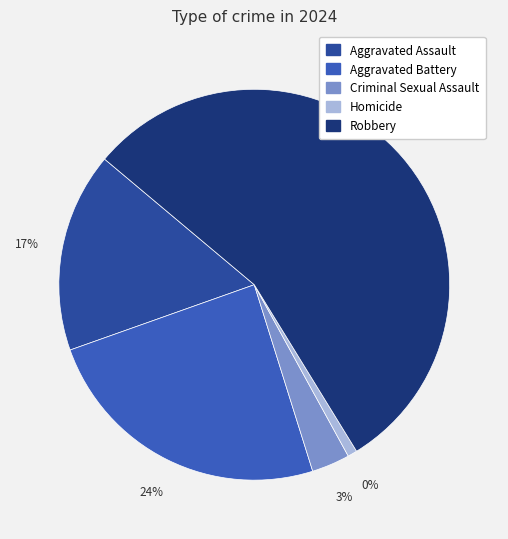

Does any single category account for the majority?

Yes